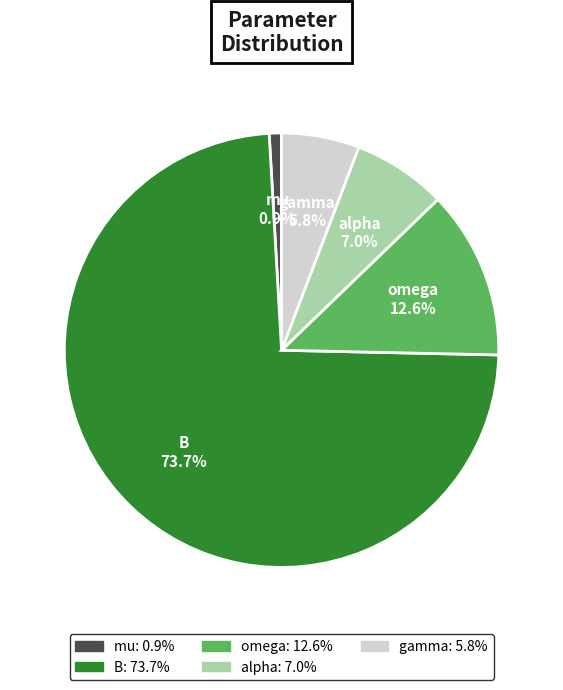

To the nearest percent, what is the combined percentage of omega and B?

86%